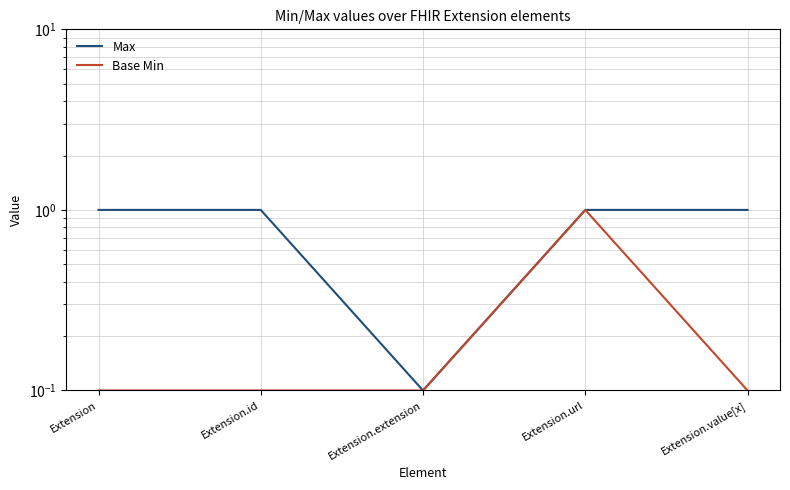

Reading left to right, what are all the values shown in this chart?

Max: Extension=1.0	Extension.id=1.0	Extension.extension=0.1	Extension.url=1.0	Extension.value[x]=1.0
Base Min: Extension=0.1	Extension.id=0.1	Extension.extension=0.1	Extension.url=1.0	Extension.value[x]=0.1